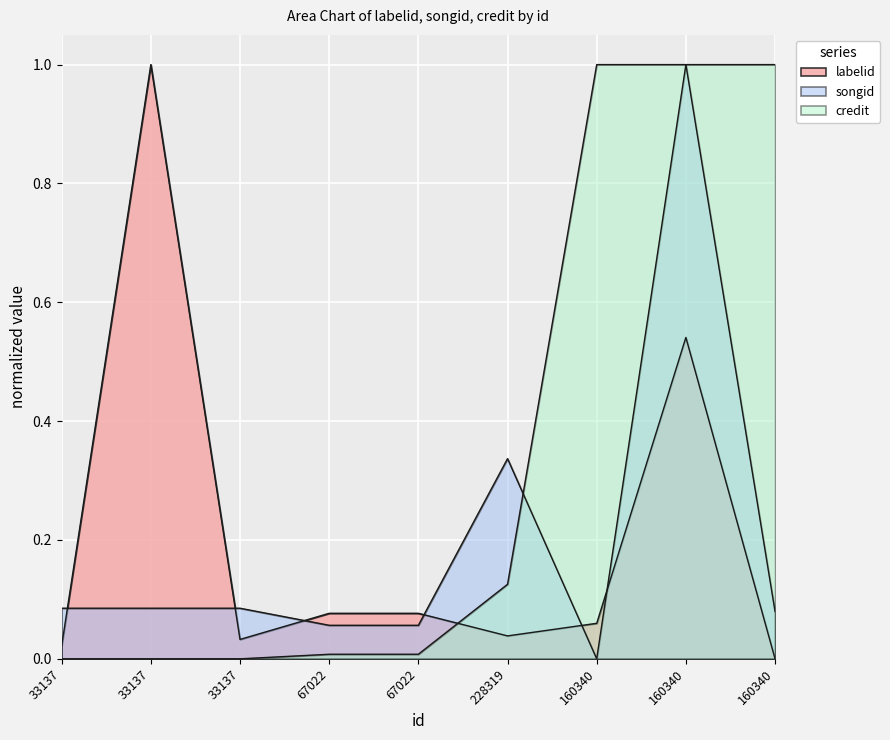

Between 33137 and 160340, which series saw the biggest shift?

credit